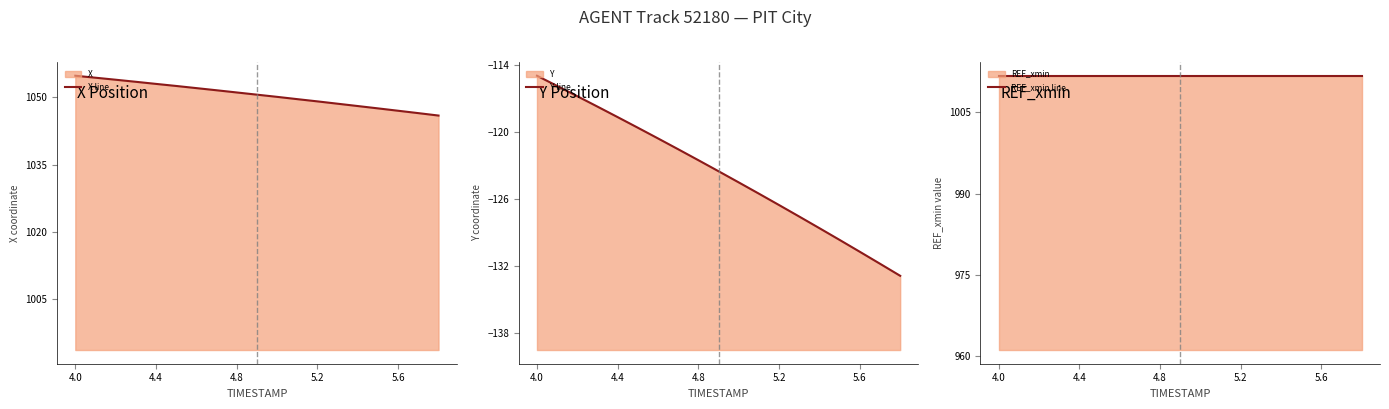

How many lines are shown in the chart?

3